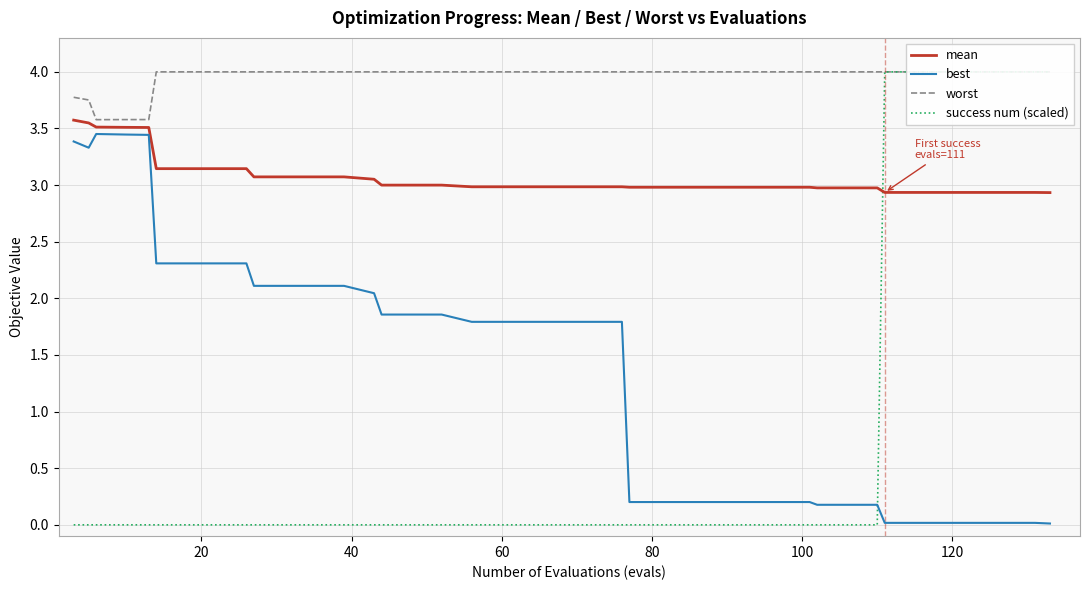

What is the highest value of the mean series?

3.6